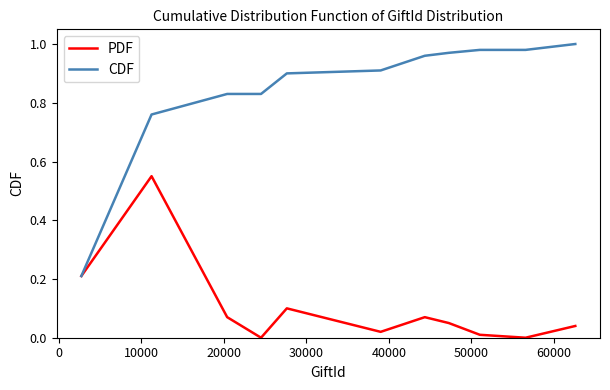

Which series has the widest spread of values?

CDF